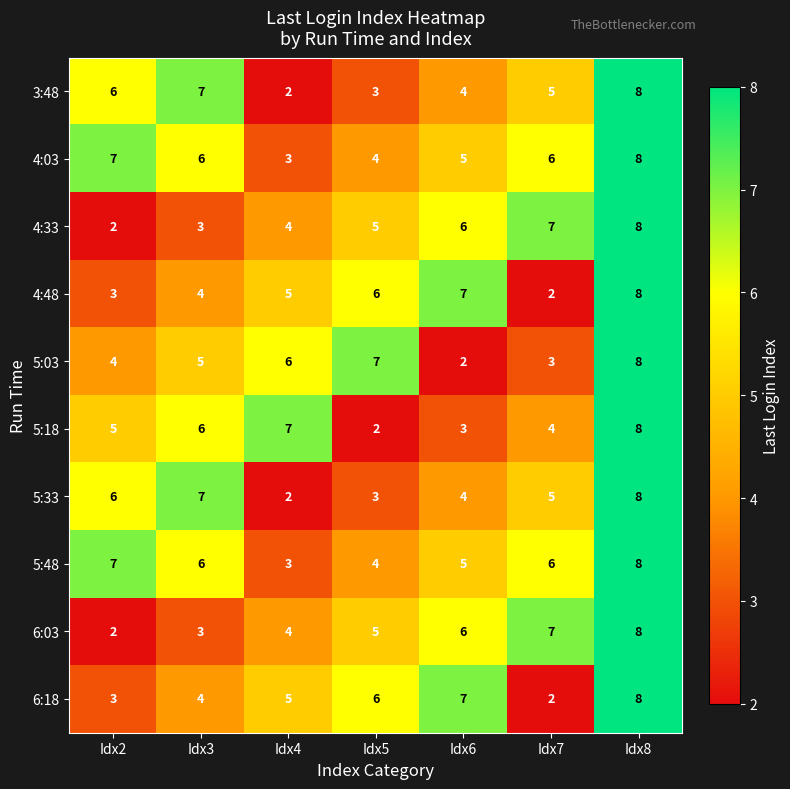

What is the sum of the 5:03 values at Idx4 and Idx3?

11